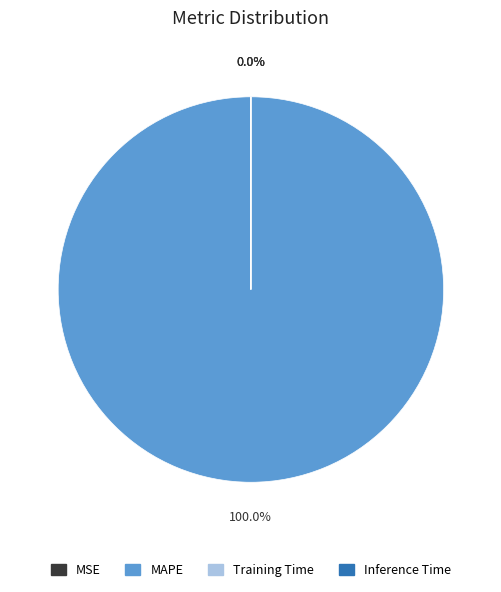

Which category has the biggest portion of the pie?

MAPE